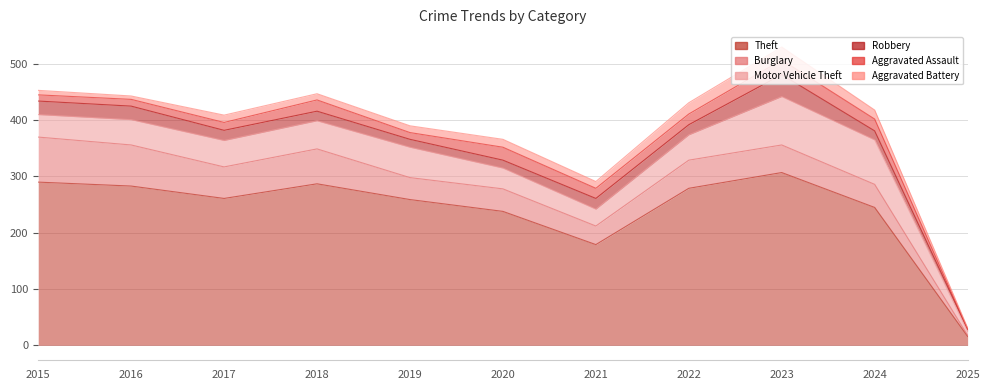

Is it true that Aggravated Battery equals 13 at 2017?

True